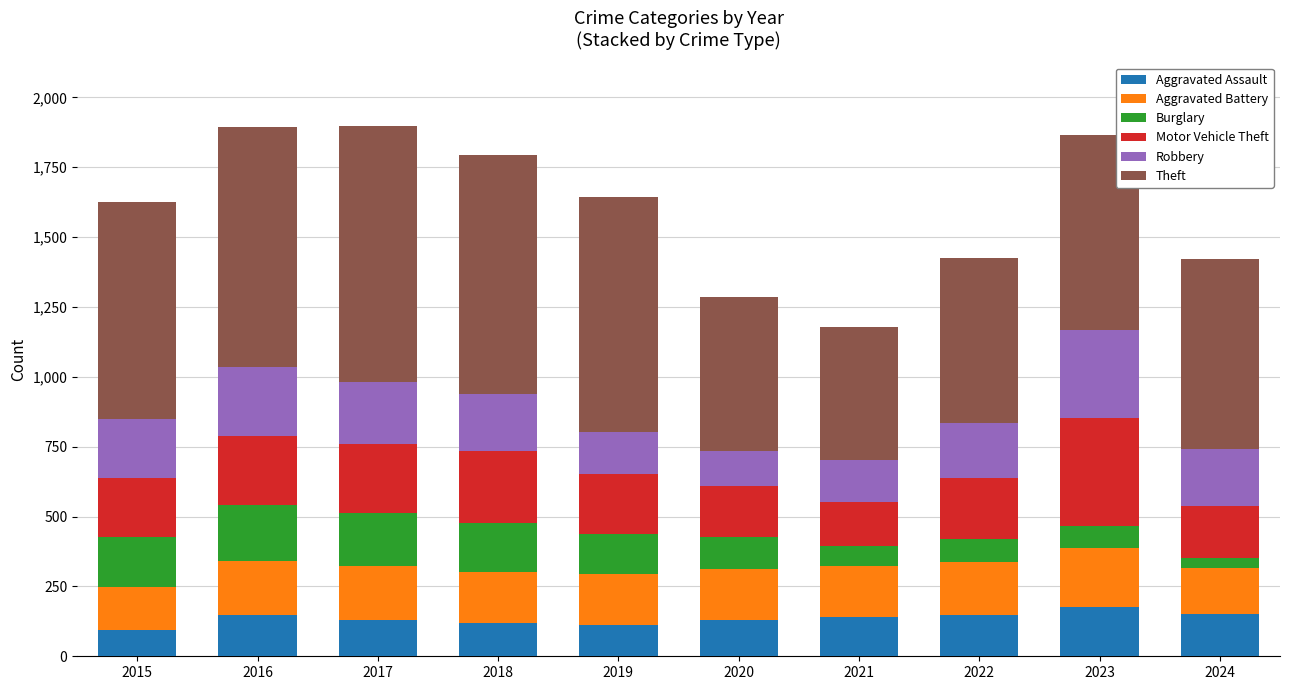

What is the maximum value for Aggravated Assault?

177